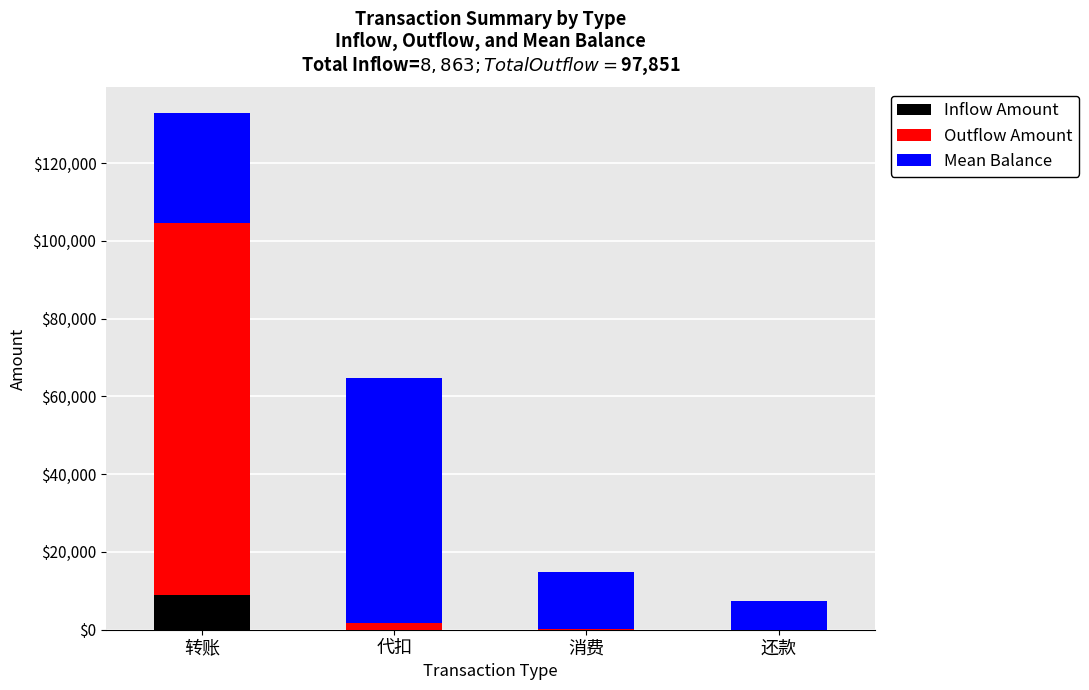

What are all the series names shown in the legend?

Inflow Amount, Outflow Amount, Mean Balance